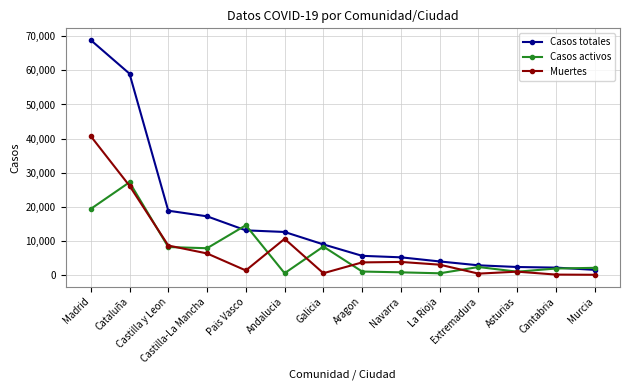

What is the maximum value shown in the chart?

68852